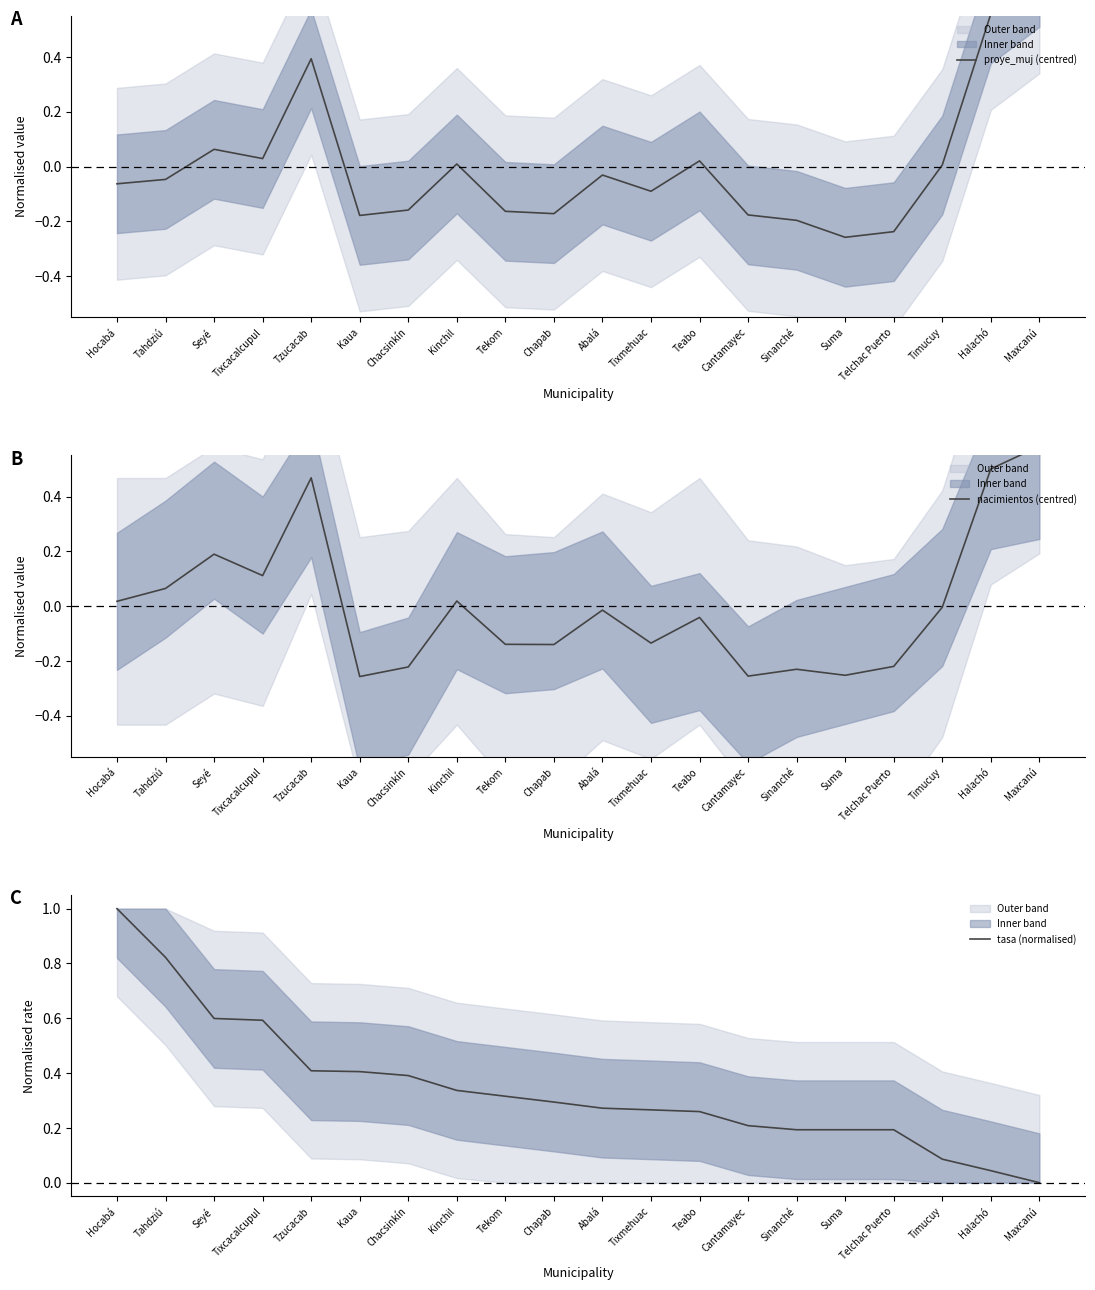

Does the chart display data point markers on the line(s)?

No